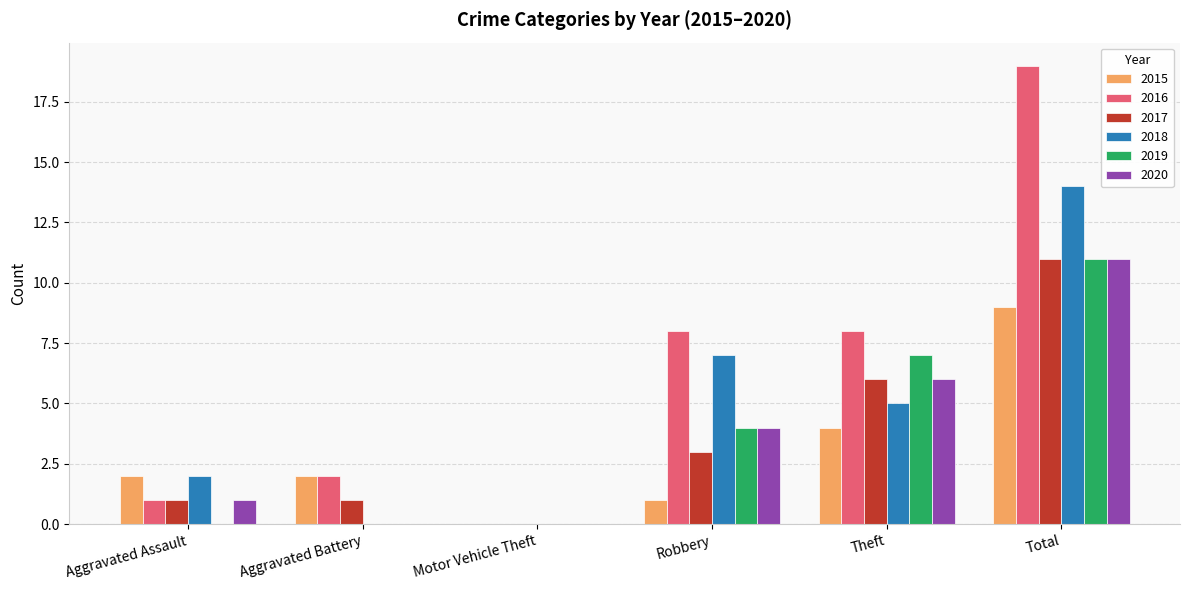

What is the sum of all 2017 values?

22